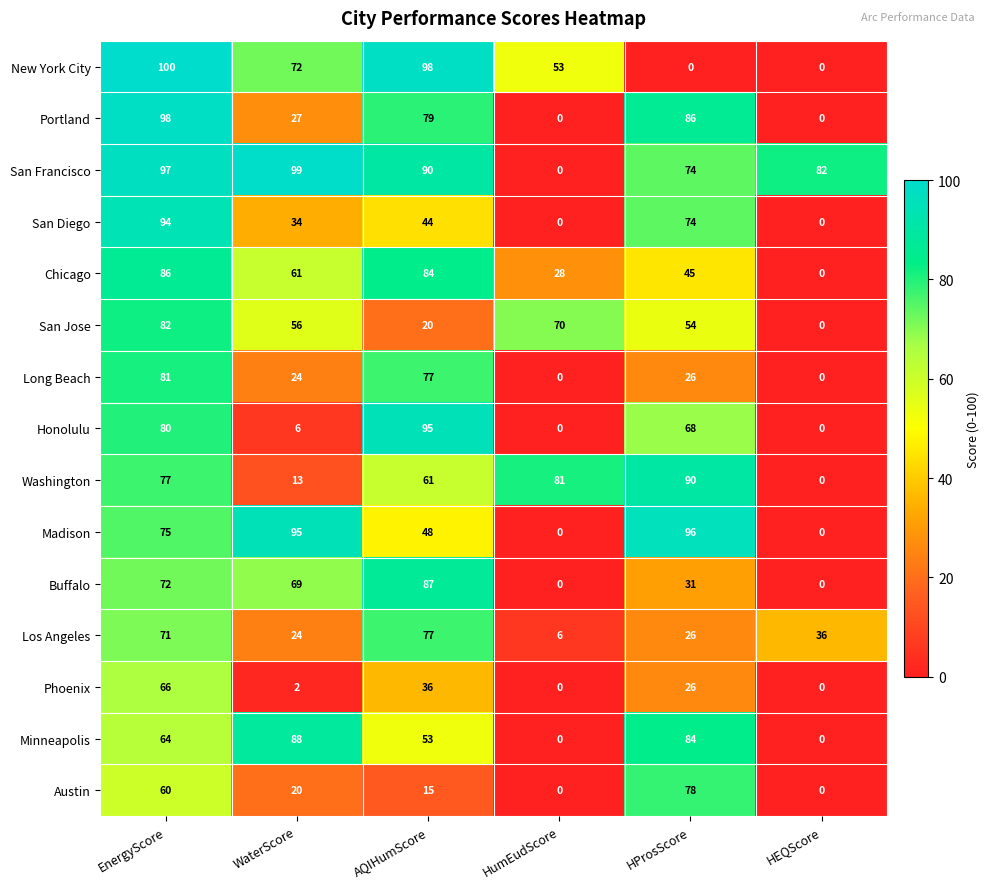

Which series changed the most between AQIHumScore and HProsScore?

New York City